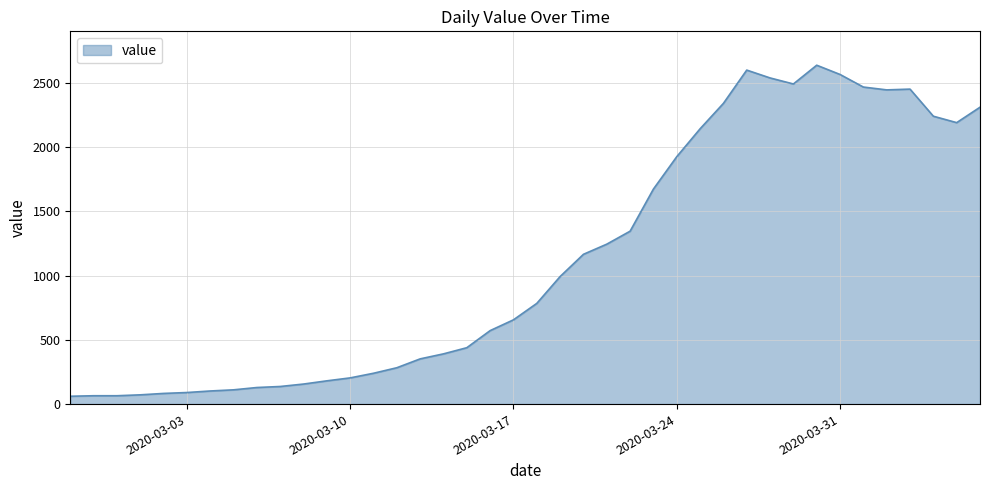

What is the greatest value displayed?

2638